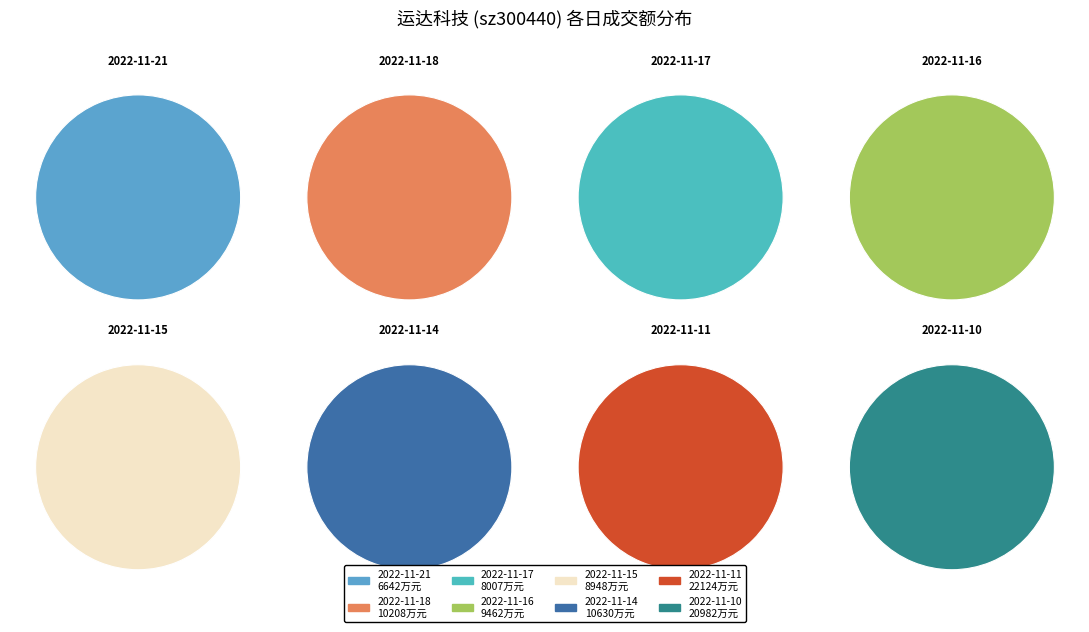

How many slices are in this pie chart?

8